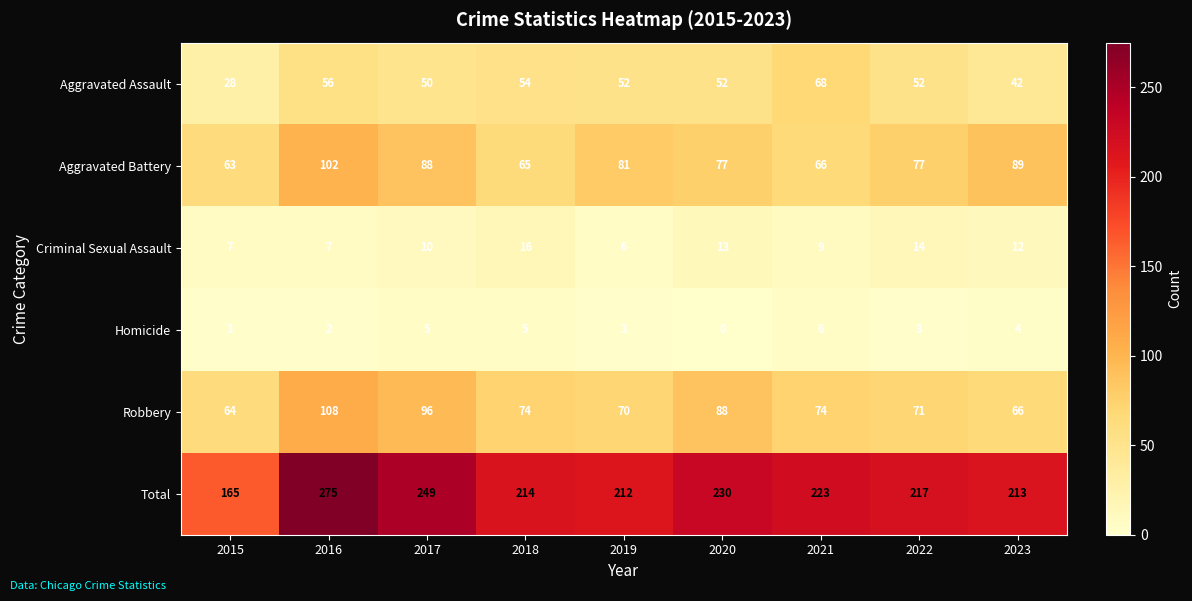

How many series are shown in this chart?

6